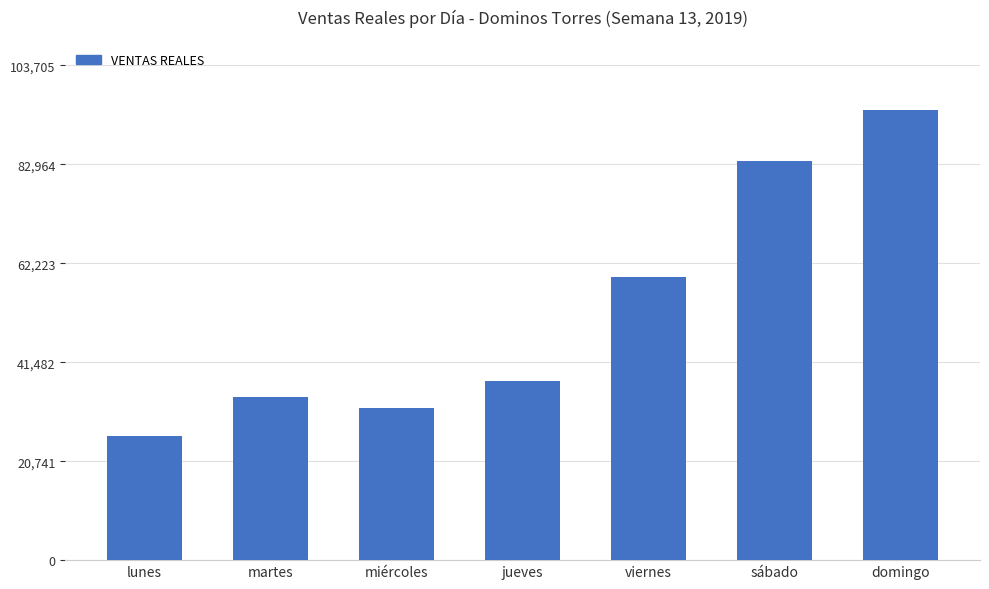

What is the average value?

52427.5